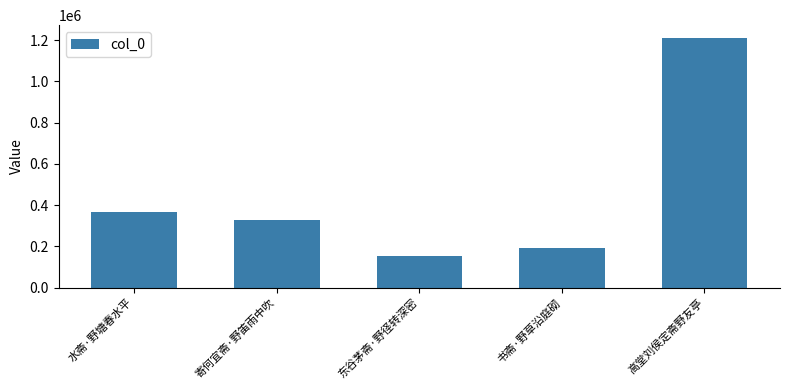

Are the bars horizontal?

No